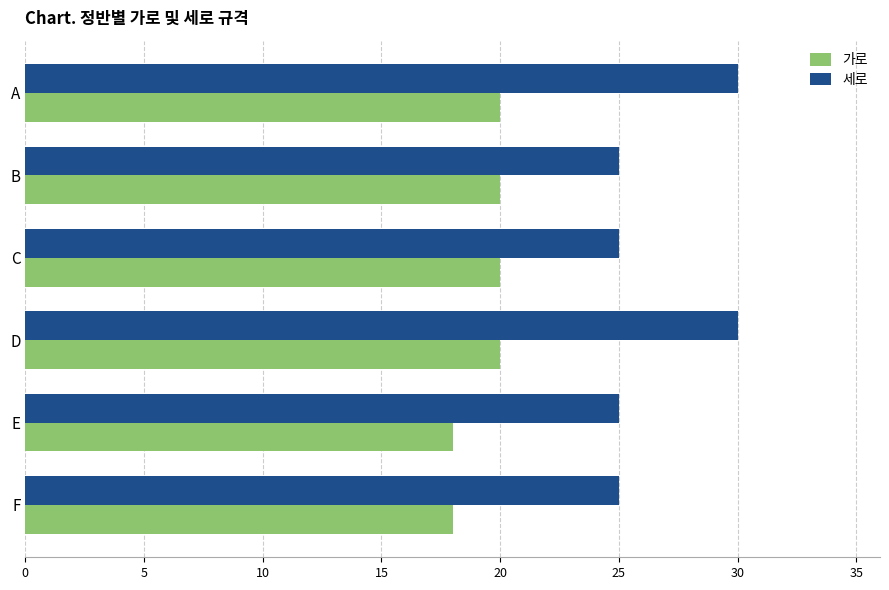

Between A and F, which series saw the biggest shift?

세로